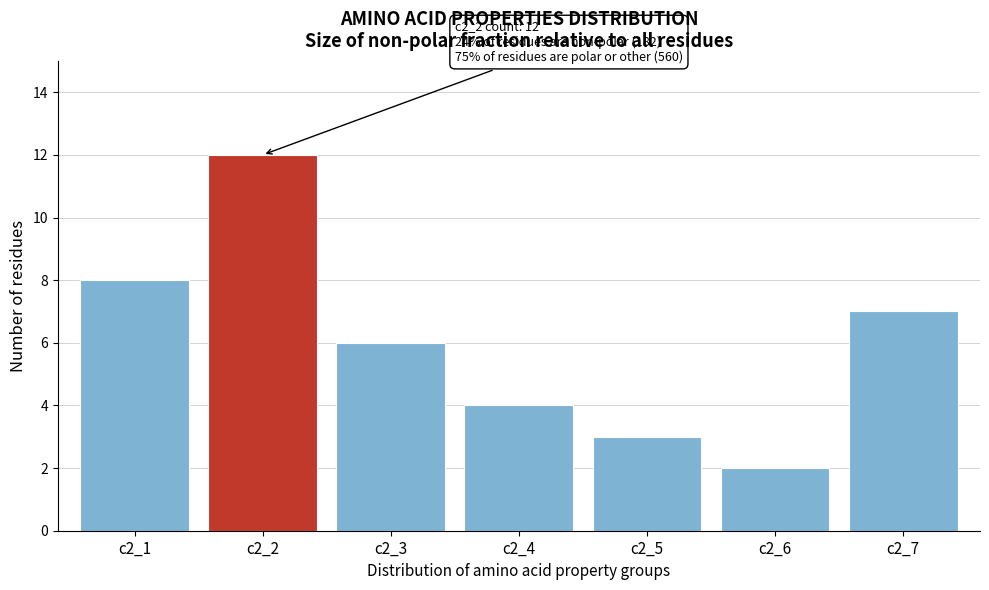

Reading left to right, extract all data points from this chart.

8	12	6	4	3	2	7